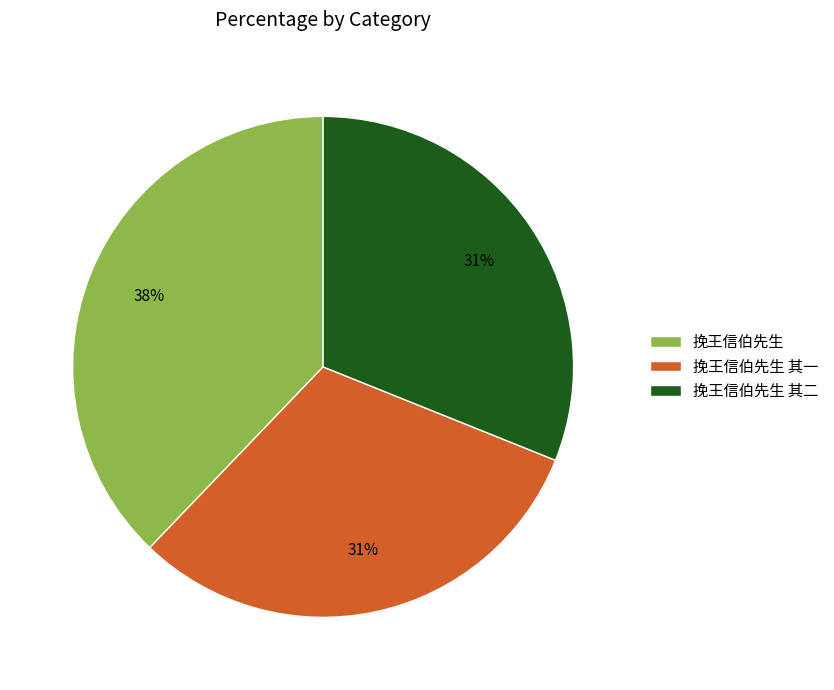

What is the largest slice in the pie chart?

挽王信伯先生